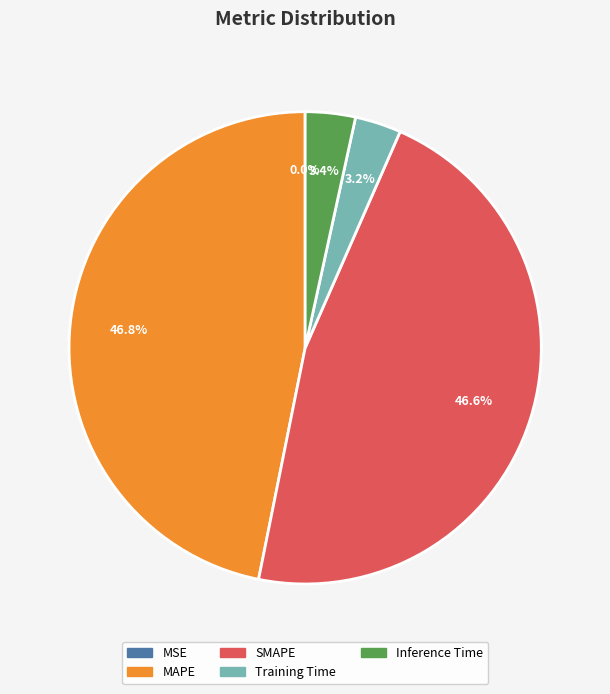

Which has a higher value, Inference Time or SMAPE?

SMAPE